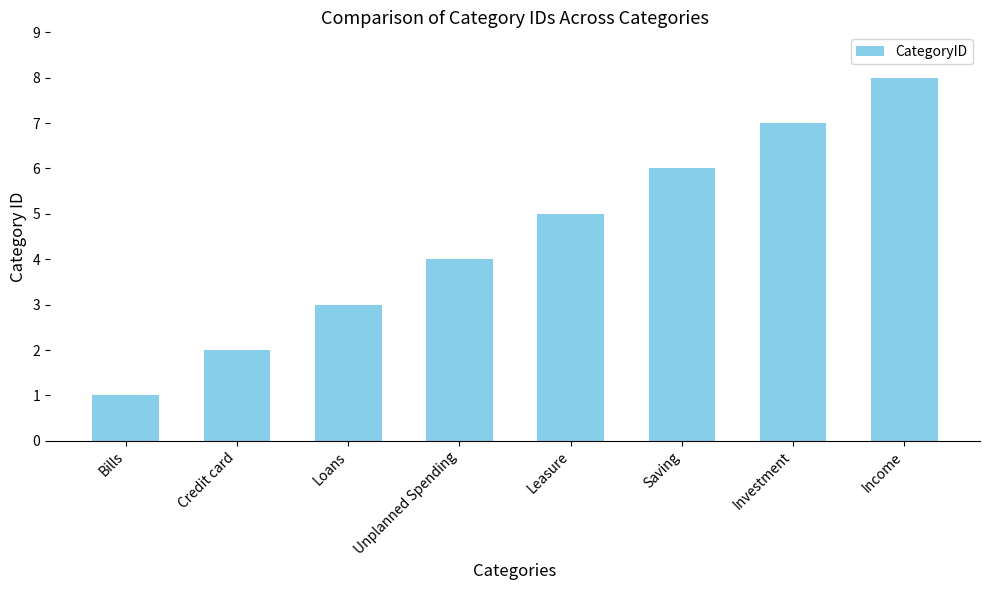

Is it true that the value at Income is 8?

True